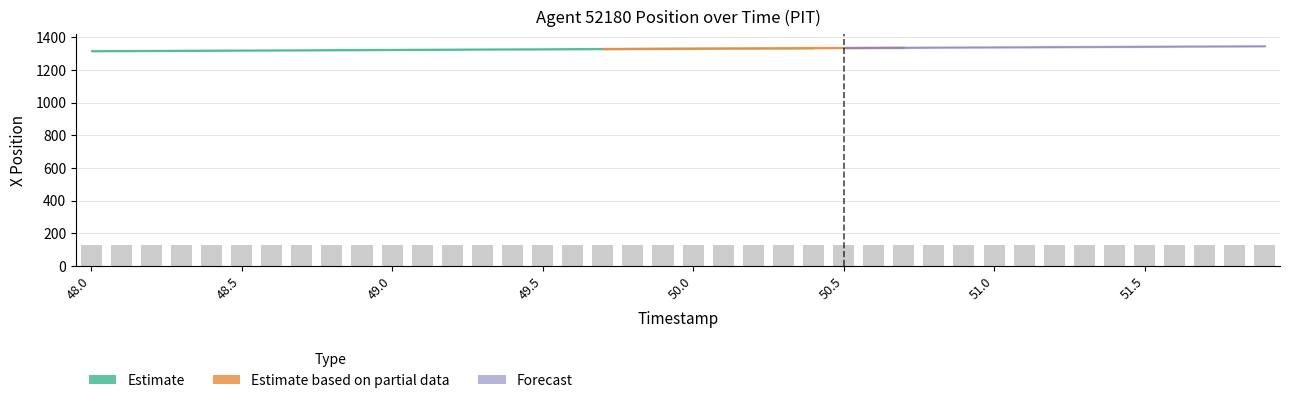

What is the value of the 24th bar from the left?

126.9